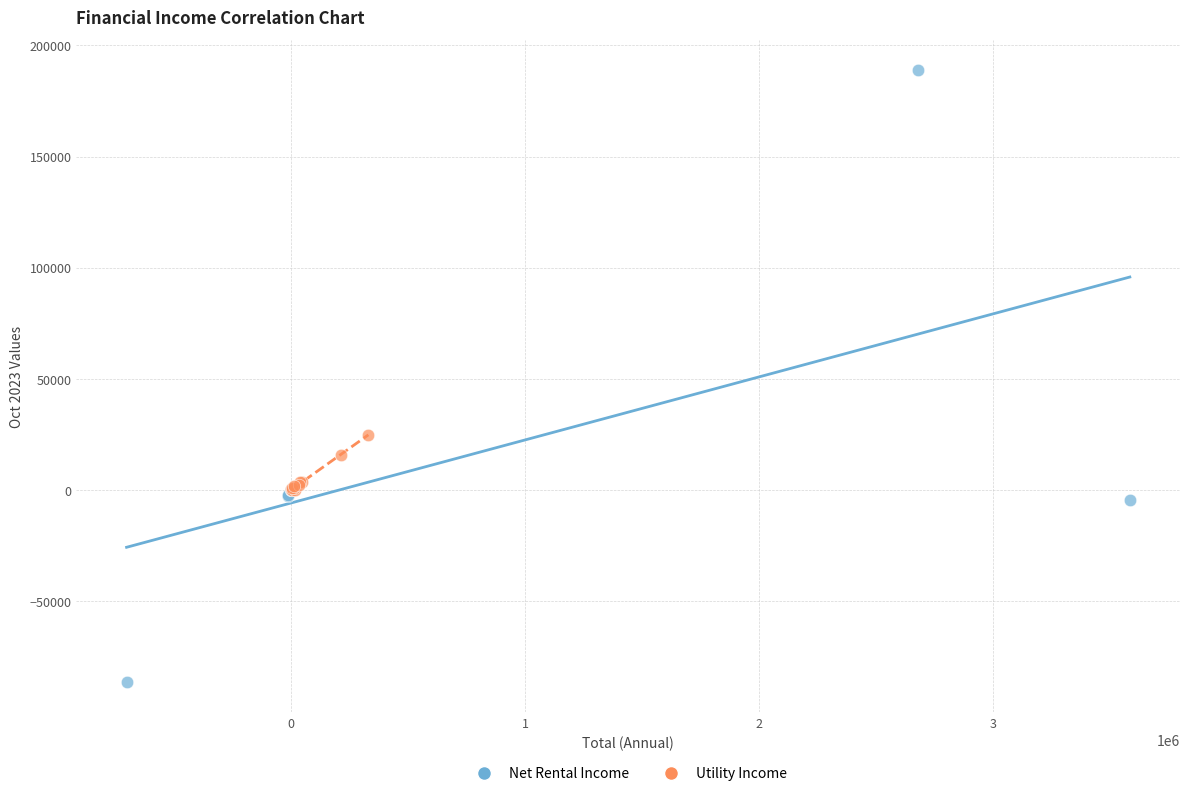

Which series reaches the minimum Y coordinate?

Net Rental Income